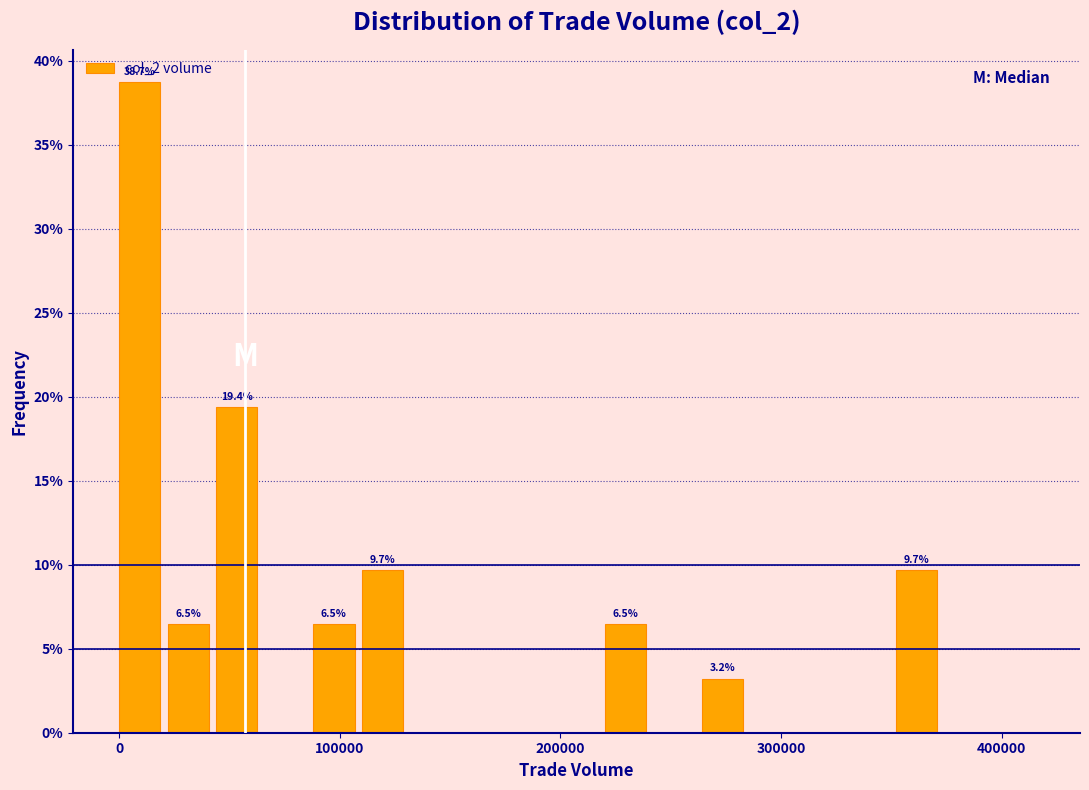

Read against the x-axis, roughly where is the centre of the tallest bar?

10000